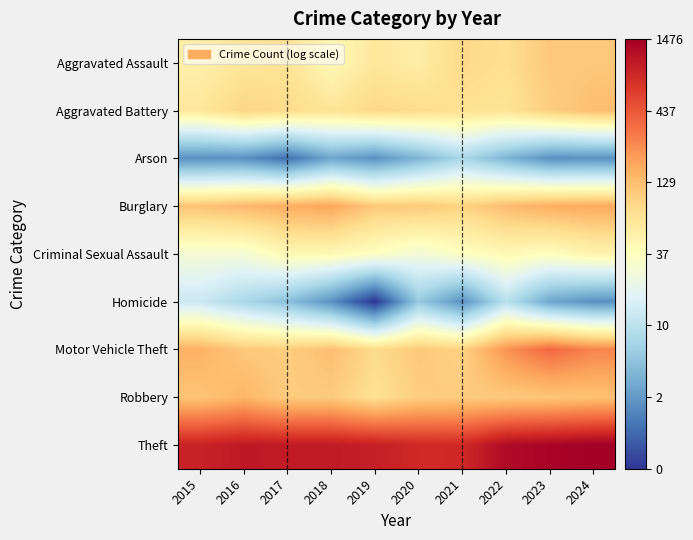

Count the number of data series in this chart.

9